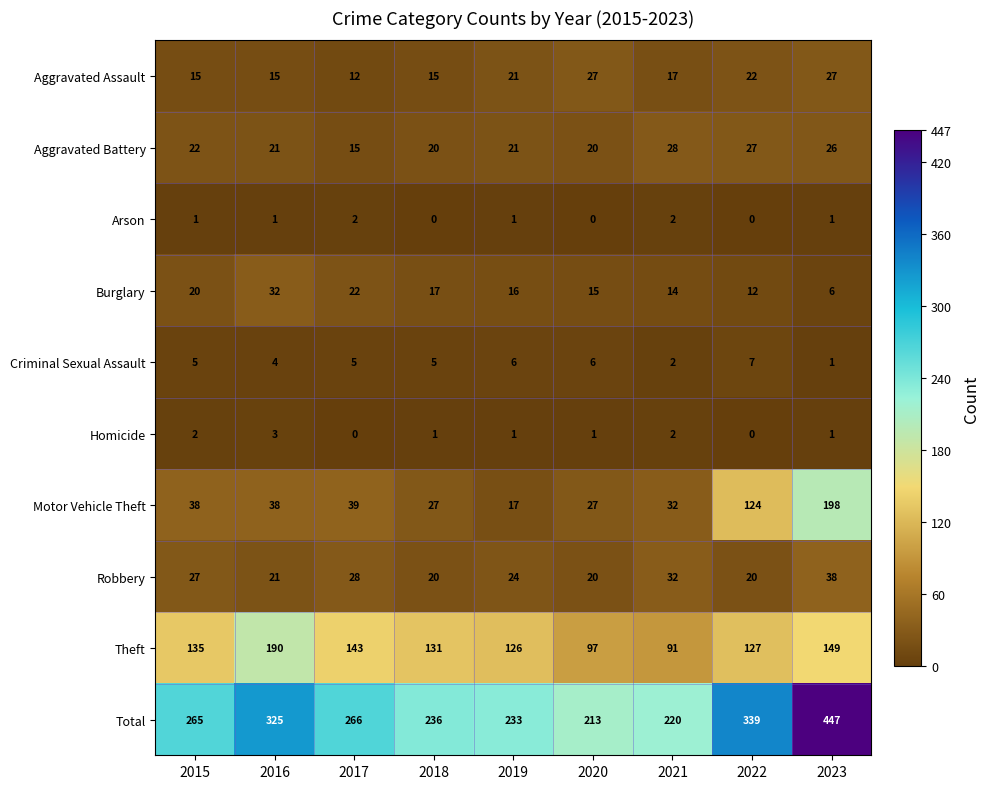

What is the total value across all series at 2021?

440